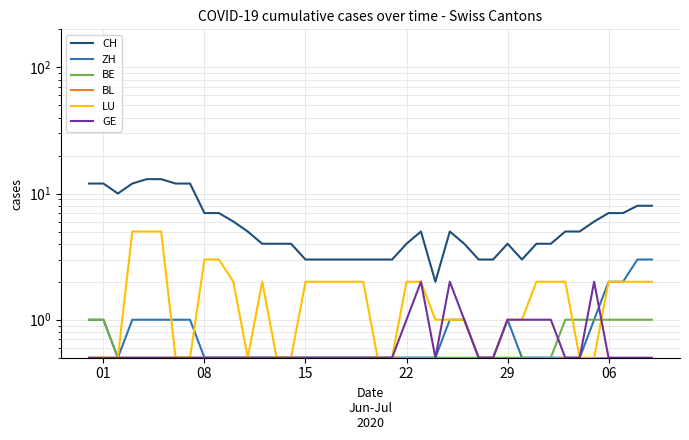

Is the value of CH at 7 greater than the value of GE at 01?

Yes